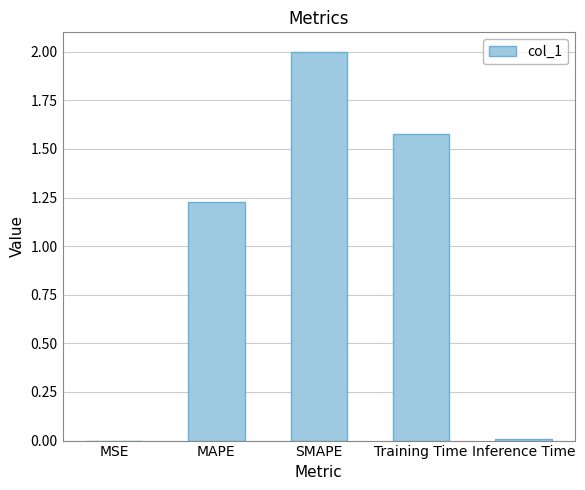

Read the value at Training Time.

1.6